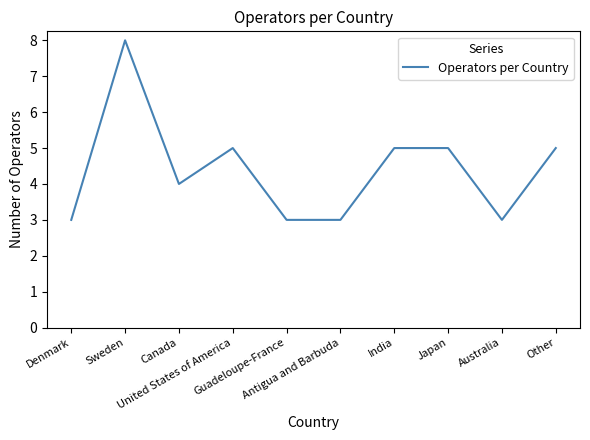

What is the difference between the maximum and minimum values?

5